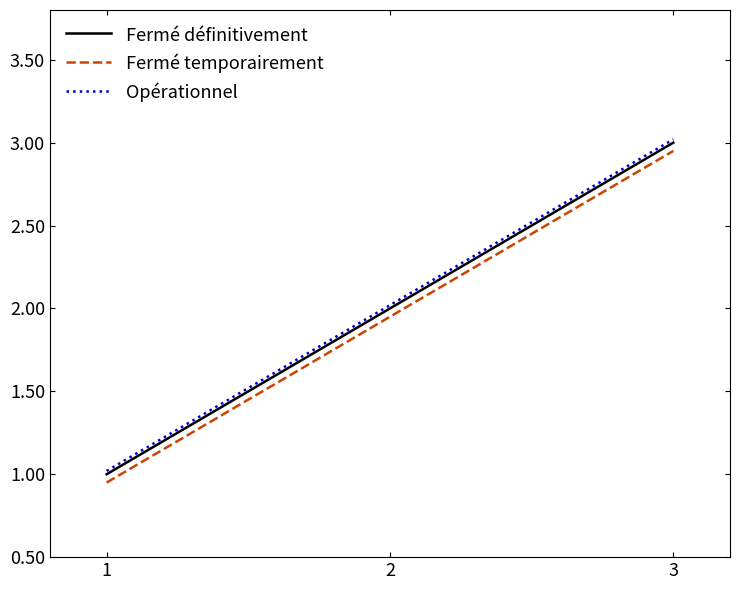

The value of Fermé temporairement at 2 is 1.1. True or false?

False